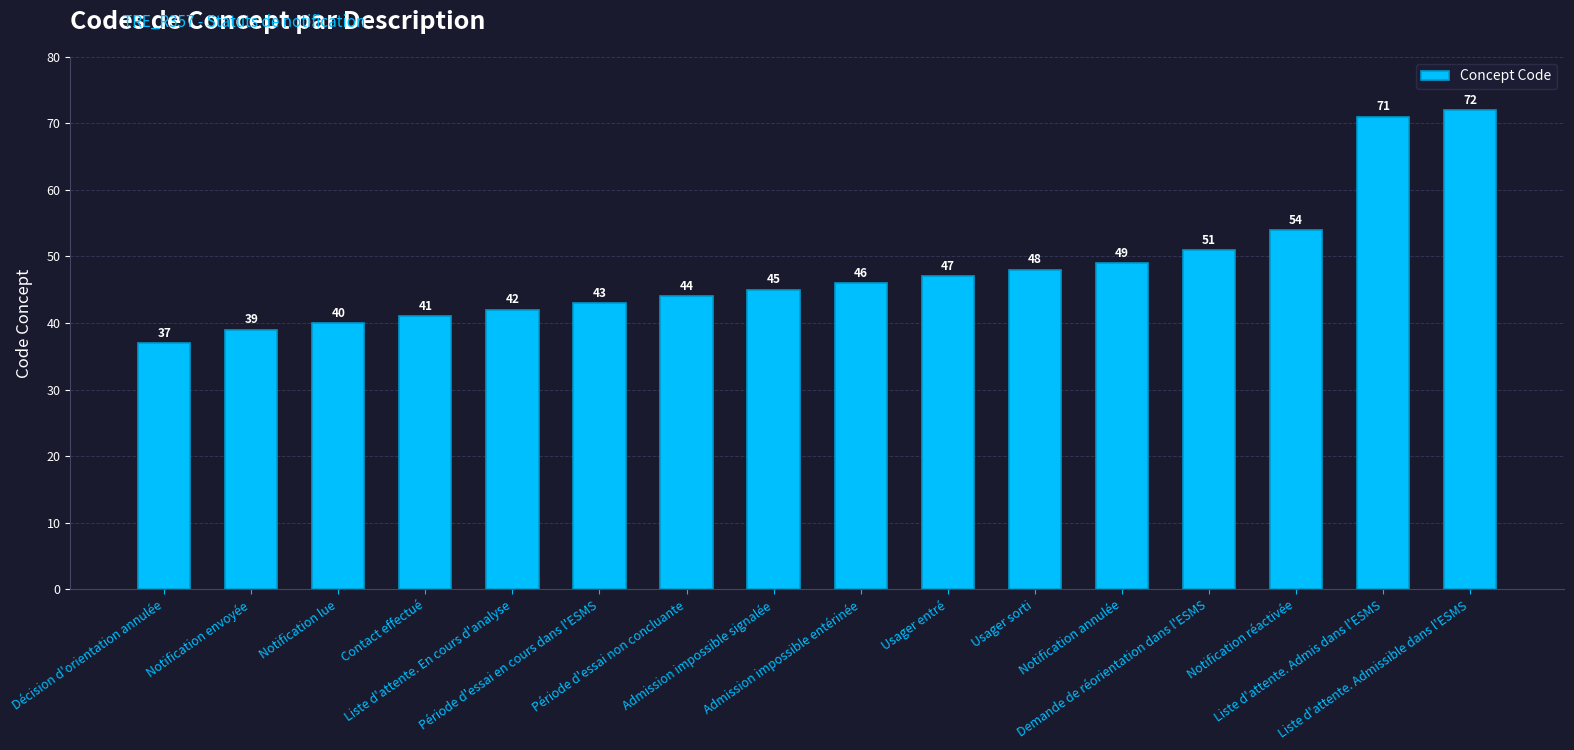

List the labels in order of value, smallest first.

Décision d'orientation annulée, Notification envoyée, Notification lue, Contact effectué, Liste d'attente. En cours d'analyse, Période d'essai en cours dans l'ESMS, Période d'essai non concluante, Admission impossible signalée, Admission impossible entérinée, Usager entré, Usager sorti, Notification annulée, Demande de réorientation dans l'ESMS, Notification réactivée, Liste d'attente. Admis dans l'ESMS, Liste d'attente. Admissible dans l'ESMS